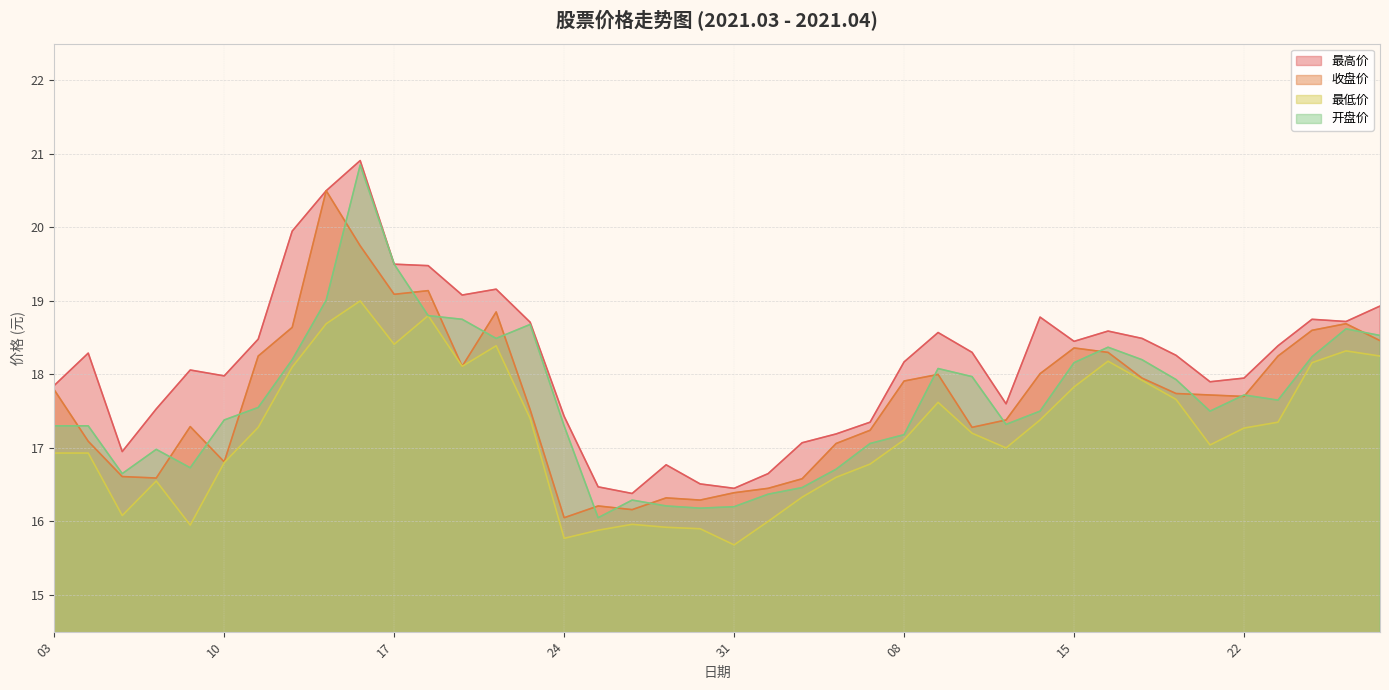

Is it true that 收盘价 equals 16.3 at 20210330?

True